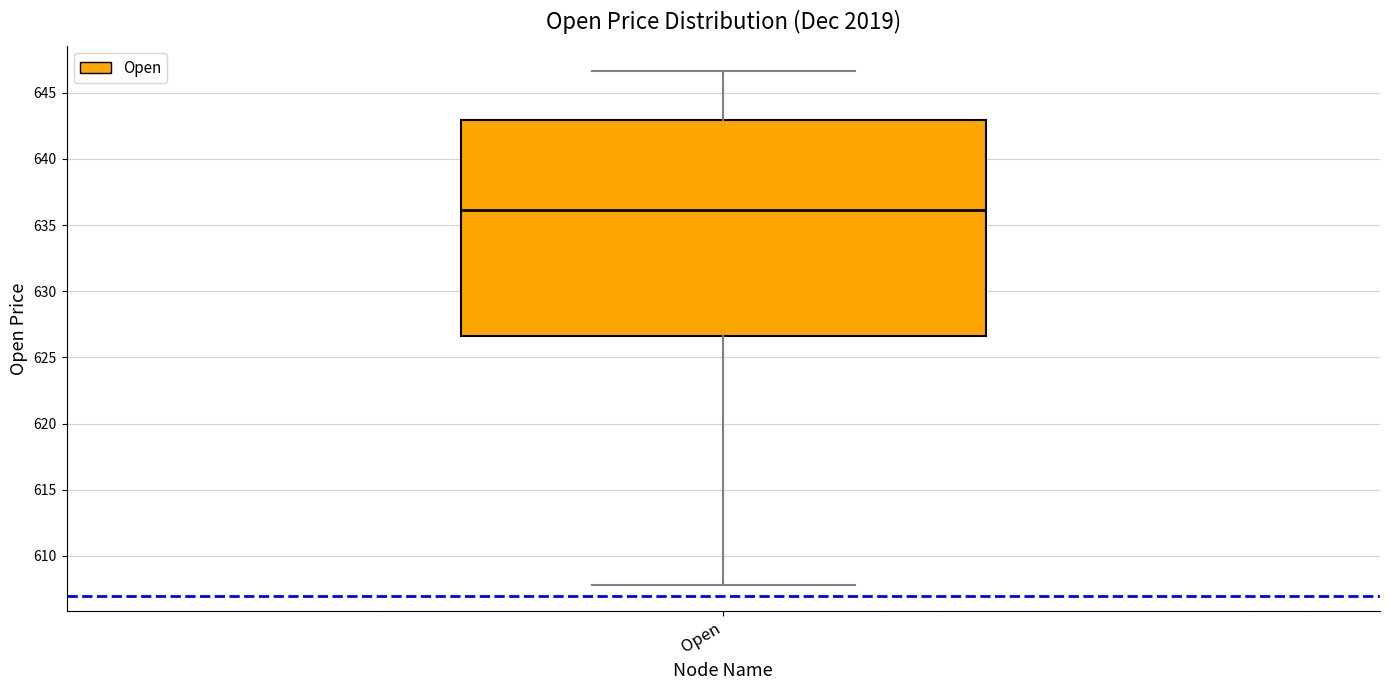

Read this box plot against the y-axis: the position of the median line, the range covered by the box, and the ends of both whiskers. The values are not printed on the chart, so give them approximately, as read against the axis.

median 636.0, box 626.5 to 643.0, whiskers 608.0 to 646.5